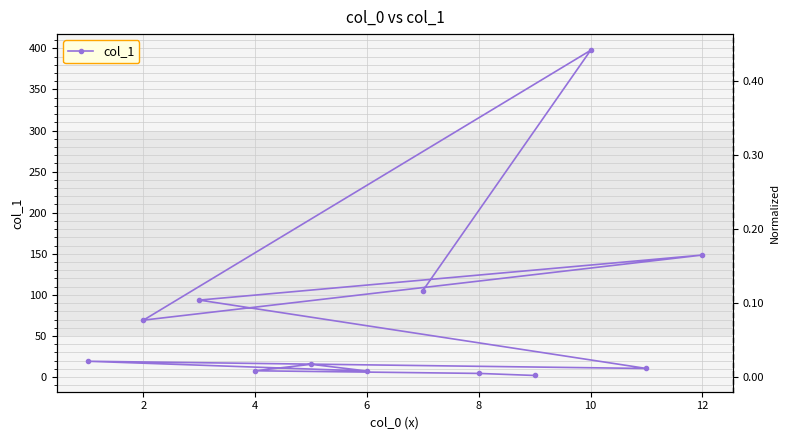

True or false: the data shows 37.2 at 2.

False